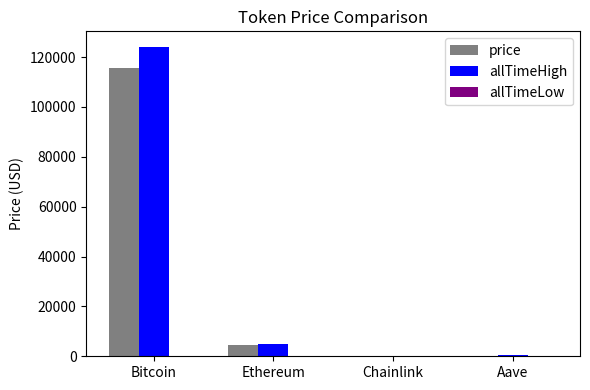

Where is price nearest to the value 57897?

Ethereum